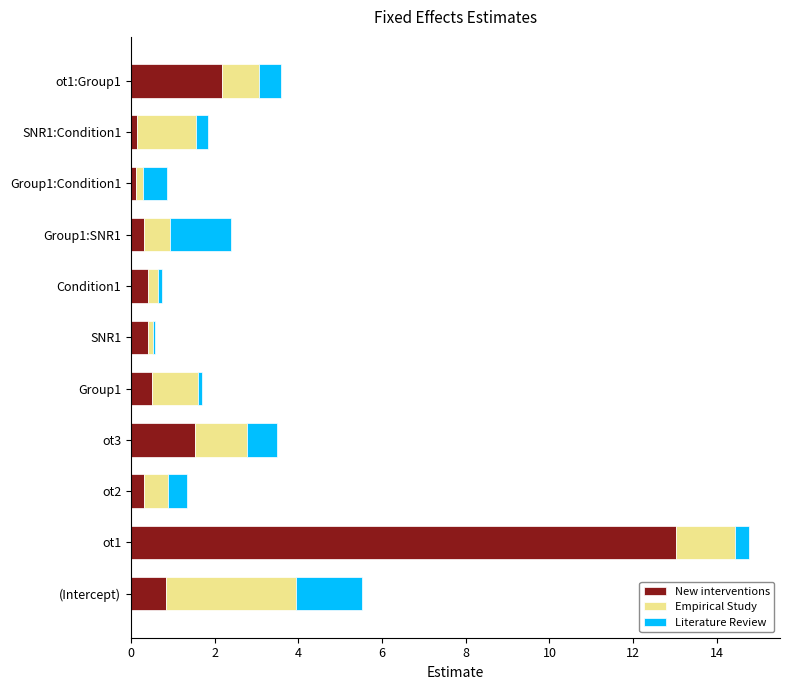

What is the sum of all New interventions values?

19.7